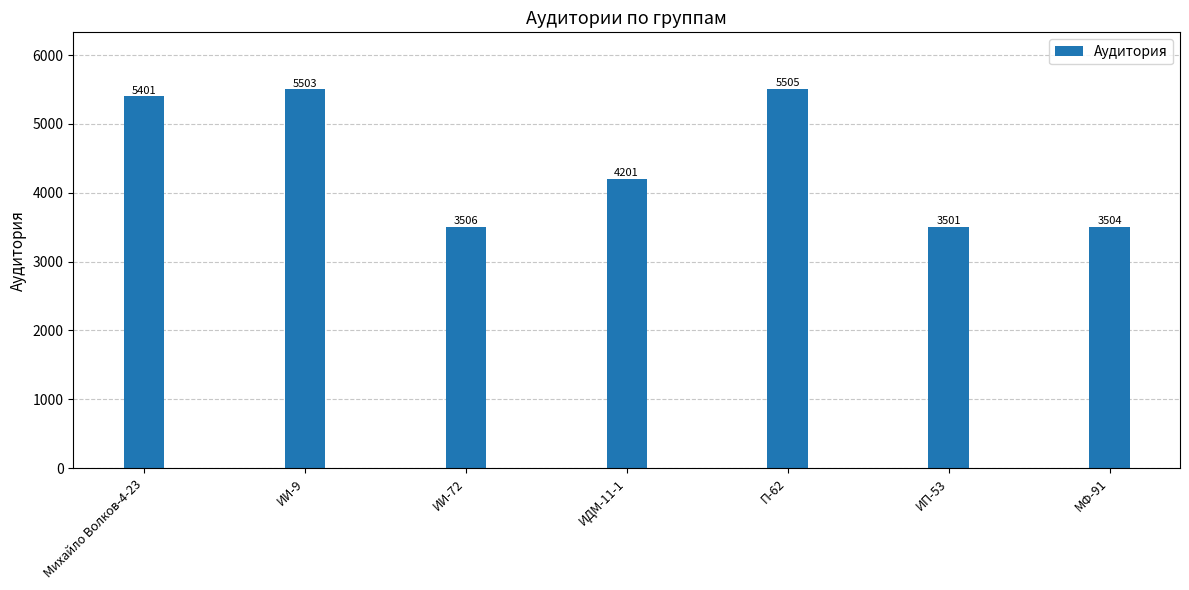

Rank the categories by value from highest to lowest.

П-62, ИИ-9, Михайло Волков-4-23, ИДМ-11-1, ИИ-72, МФ-91, ИП-53